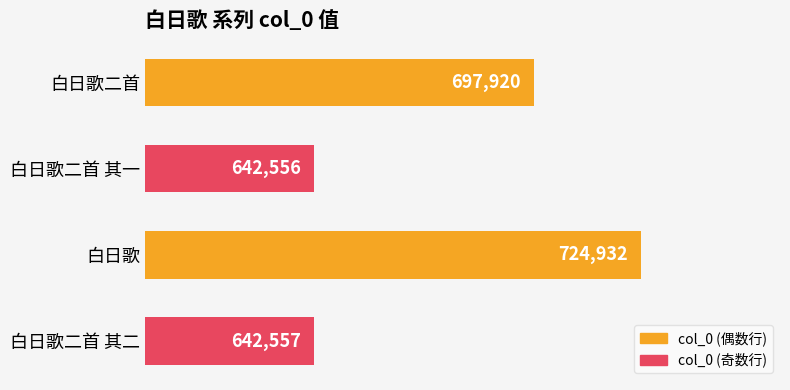

What value does the data have at 白日歌二首 其二?

642557